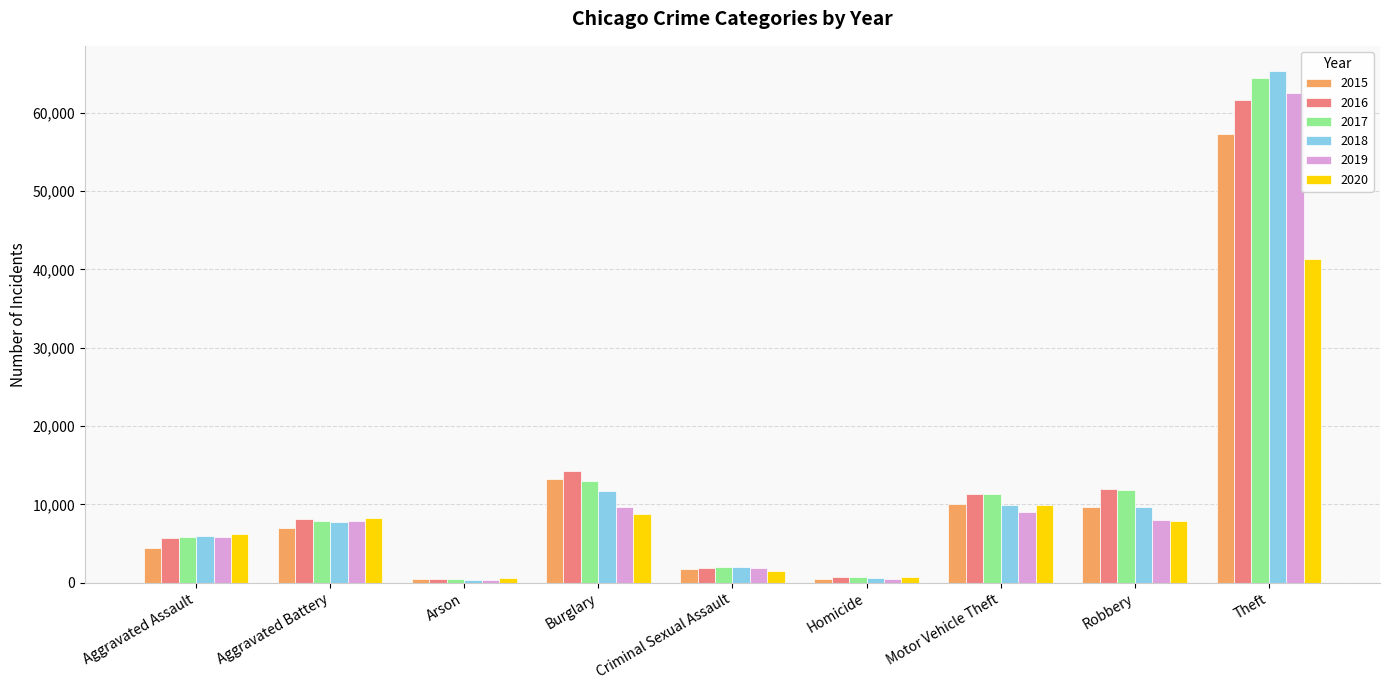

True or false: 2016 has a value of 21099 at Robbery.

False